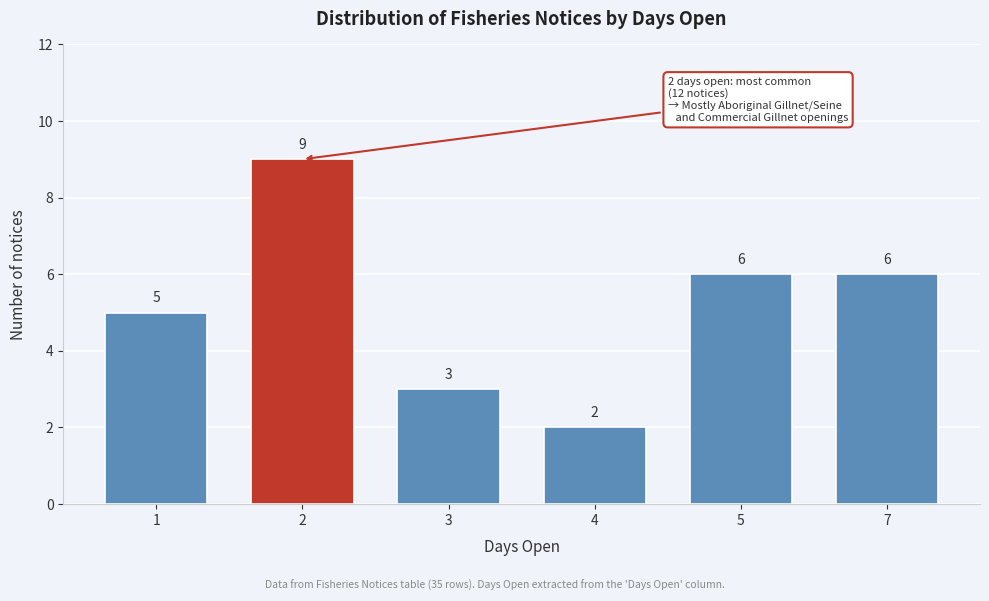

Reading left to right, transcribe all the data shown in this chart.

5	9	3	2	6	6